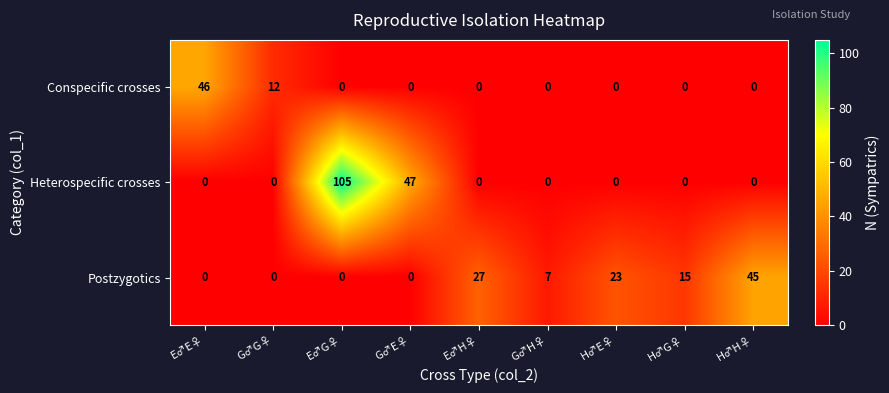

True or false: Heterospecific crosses has a value of 56 at G♂H♀.

False